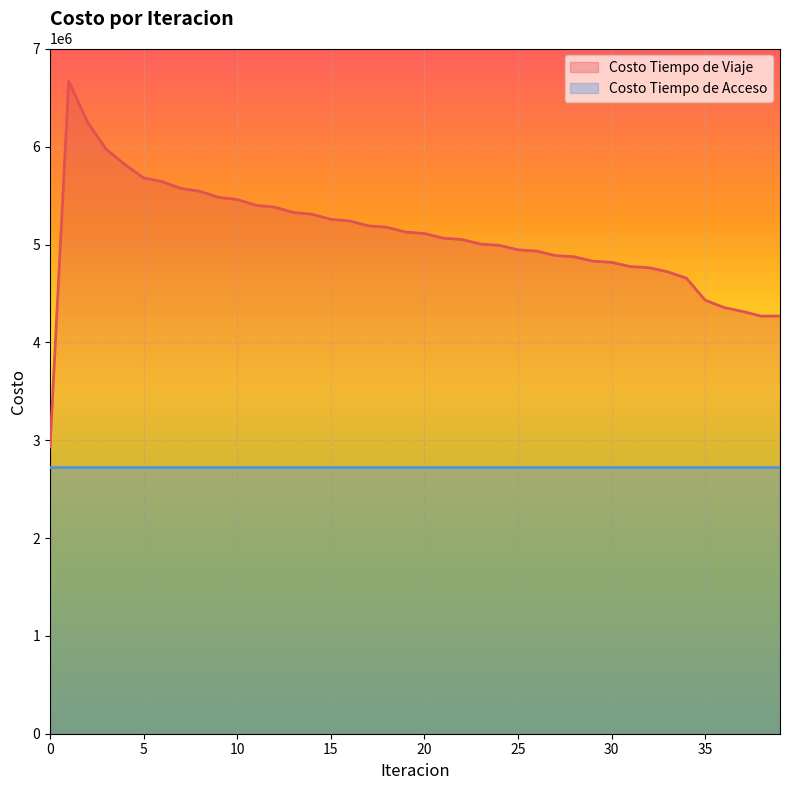

Is it true that the value at 10 is 7272417.5?

False